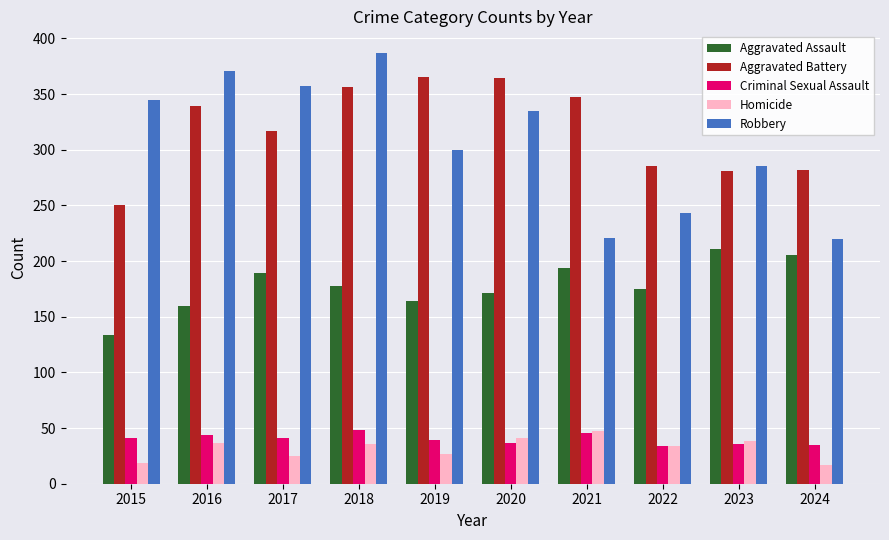

At which category is the sum across all series the highest?

2018